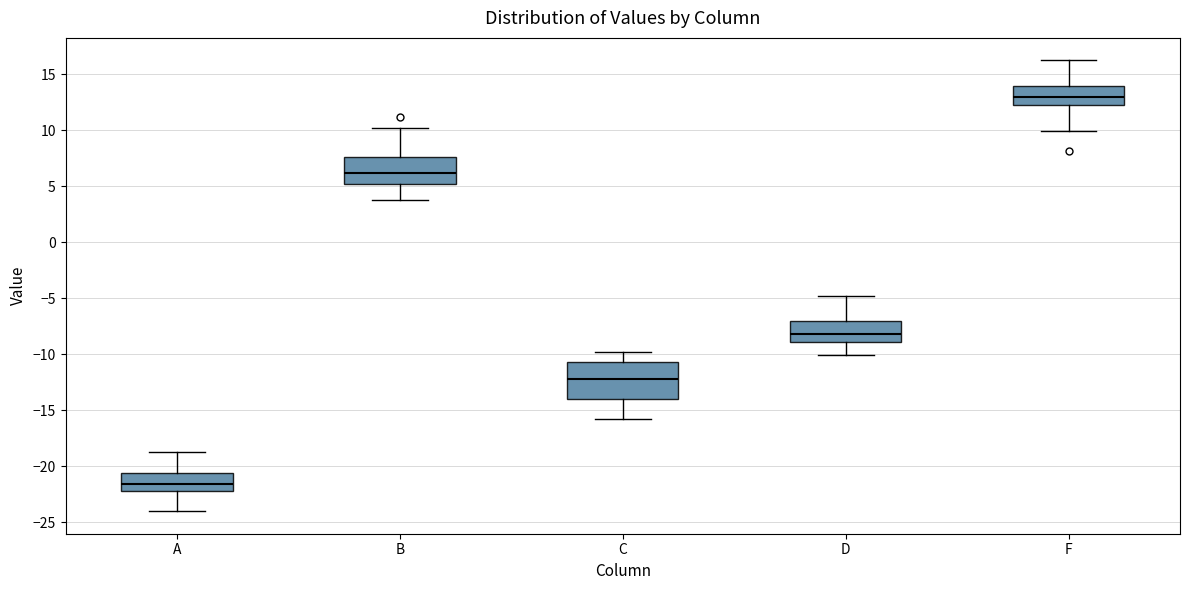

Reading left to right, read every box against the y-axis: the position of its median line, the range the box covers, and the ends of its whiskers. The values are not printed on the chart, so give them approximately, as read against the axis.

A: median -21.5, box -22.0 to -20.5, whiskers -24.0 to -19.0
B: median 6.0, box 5.0 to 7.5, whiskers 4.0 to 10.0
C: median -12.0, box -14.0 to -10.5, whiskers -16.0 to -10.0
D: median -8.0, box -9.0 to -7.0, whiskers -10.0 to -5.0
F: median 13.0, box 12.5 to 14.0, whiskers 10.0 to 16.0